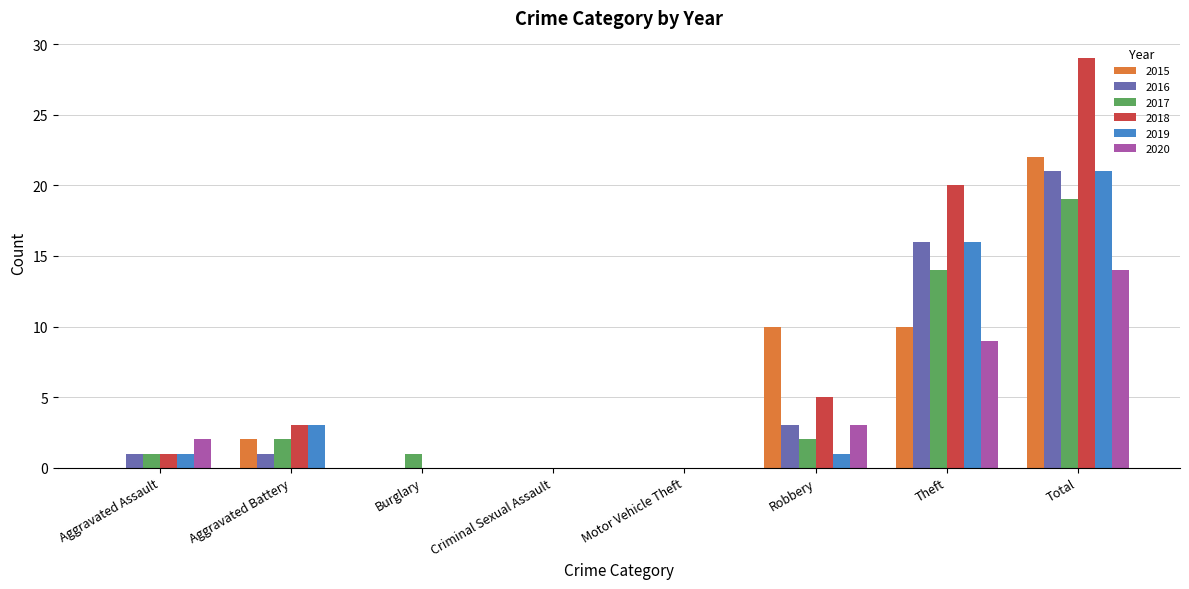

What is the sum of the 2016 values at Criminal Sexual Assault and Robbery?

3